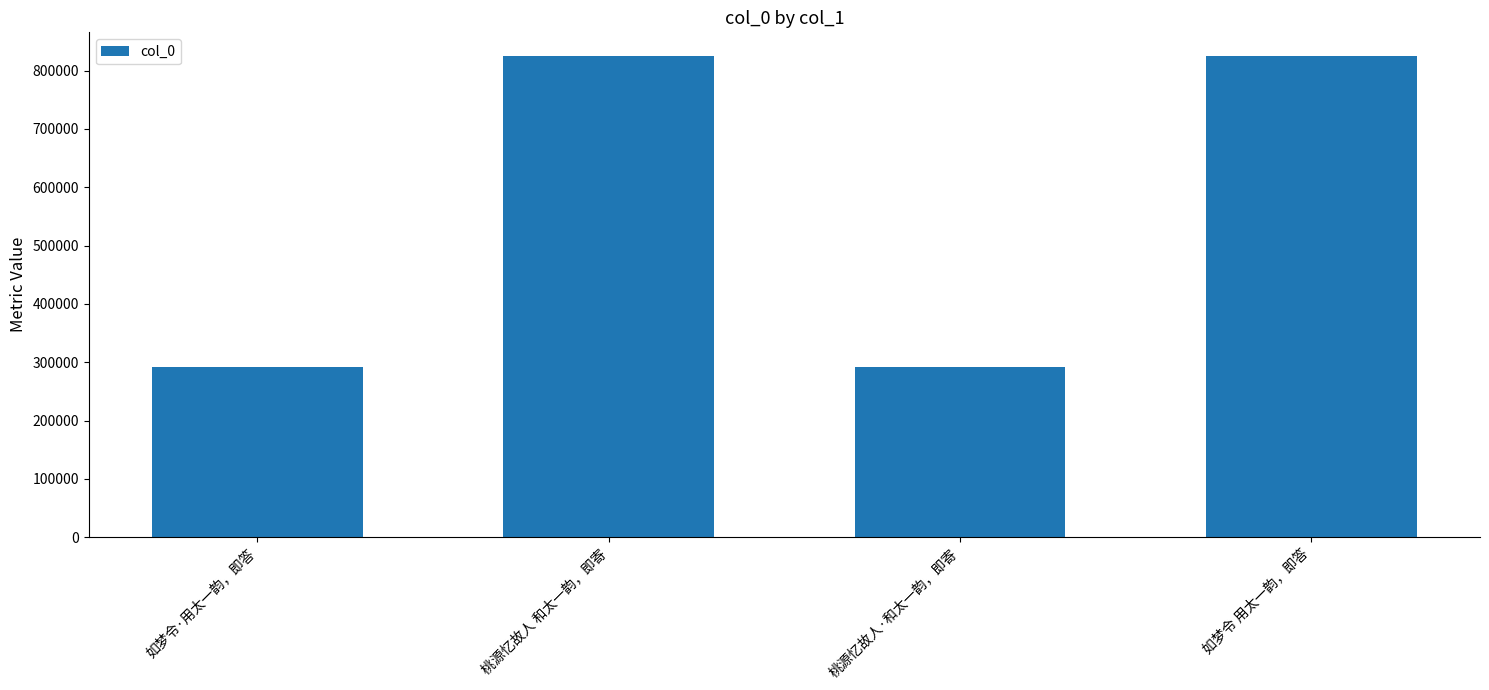

Where is the data nearest to the value 557977?

桃源忆故人 和太一韵，即寄